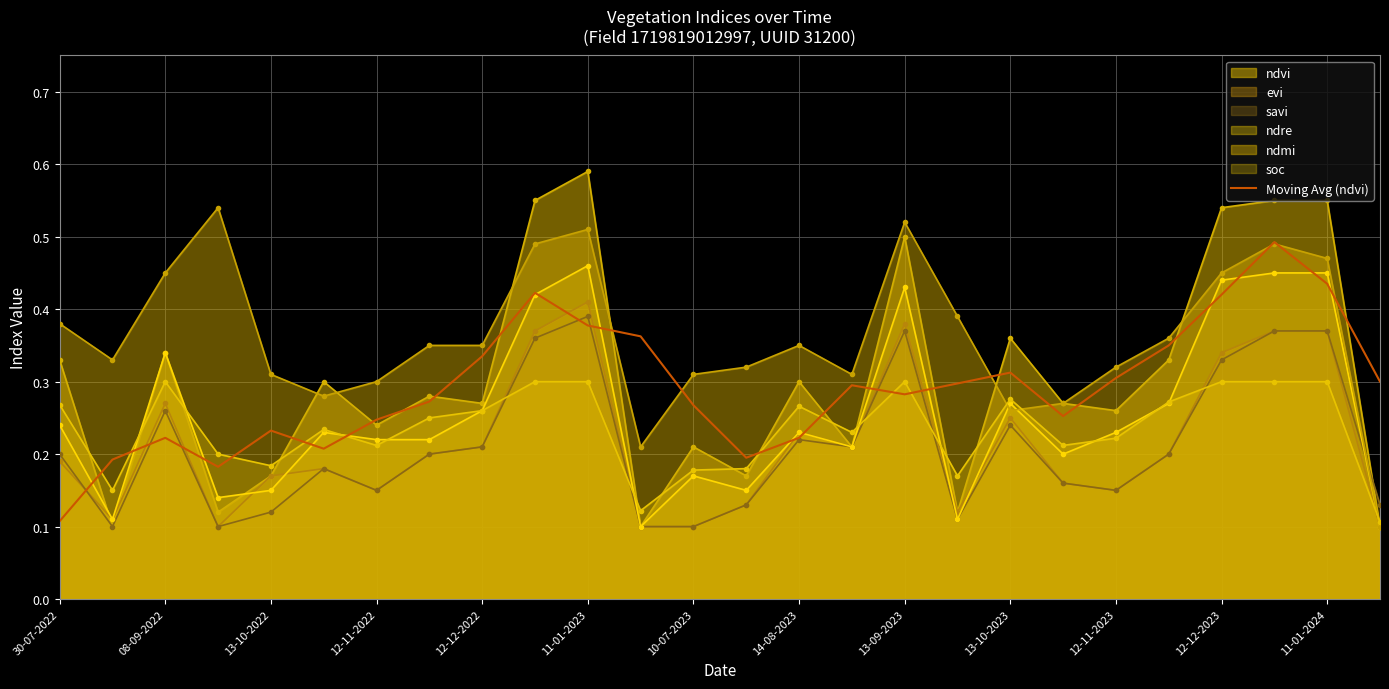

True or false: ndmi and savi cross at least once.

True